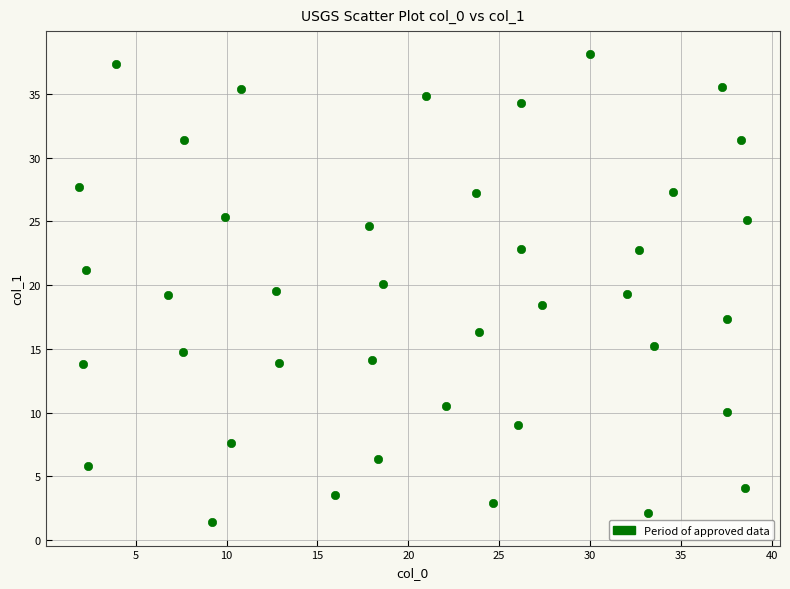

What is the range of X values (max minus min)?

36.7